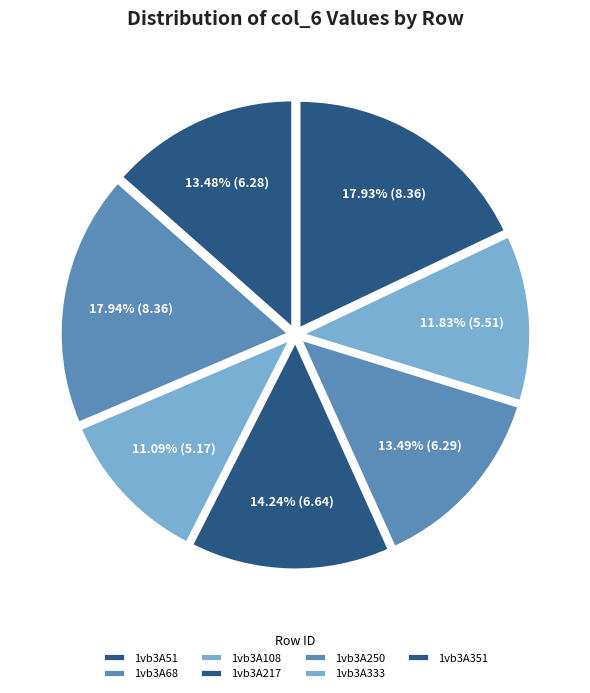

Is there any slice that represents more than half of the pie?

No